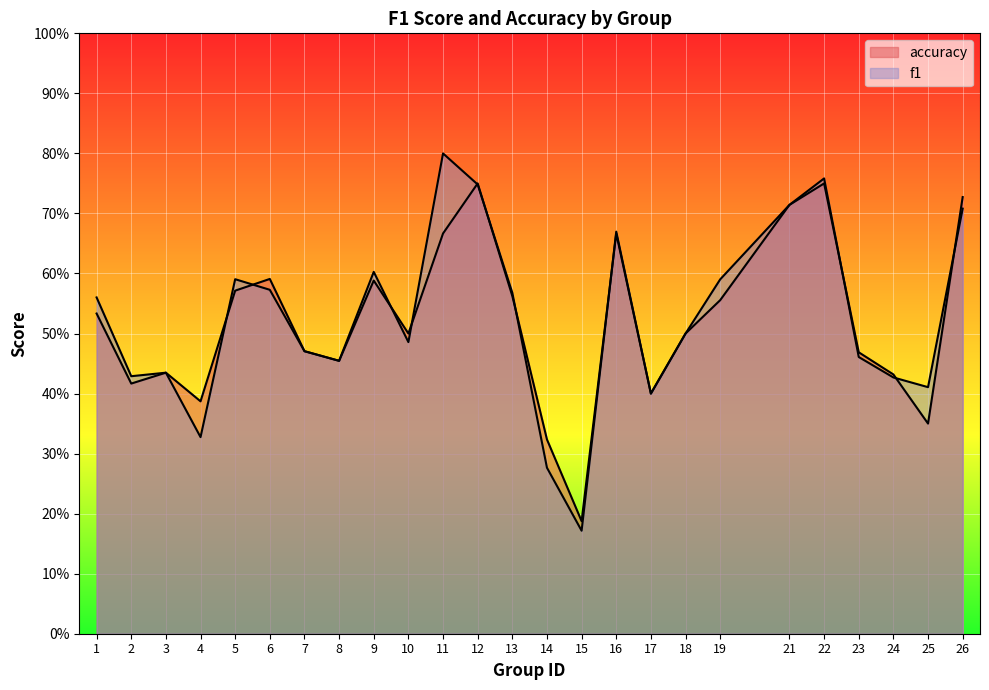

What is the highest value of the f1 series?

0.8